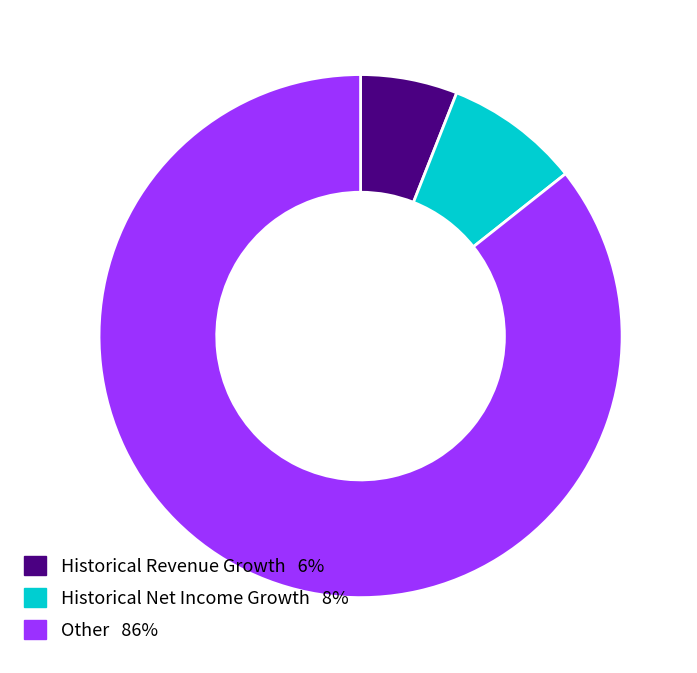

Count the number of slices in the pie.

3